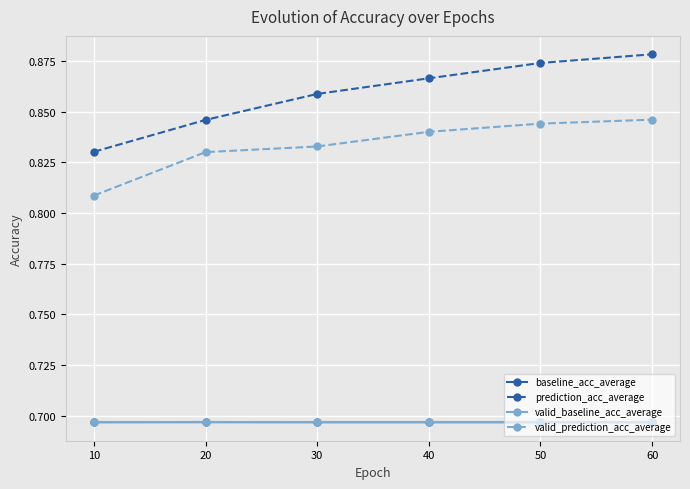

At which category does the chart reach its peak across all series?

60